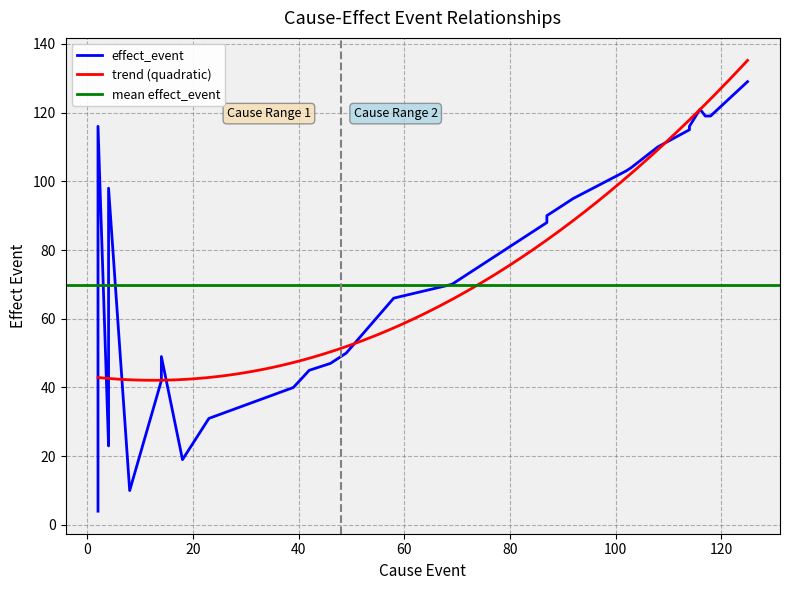

Is it true that the value at 49 is 50?

True